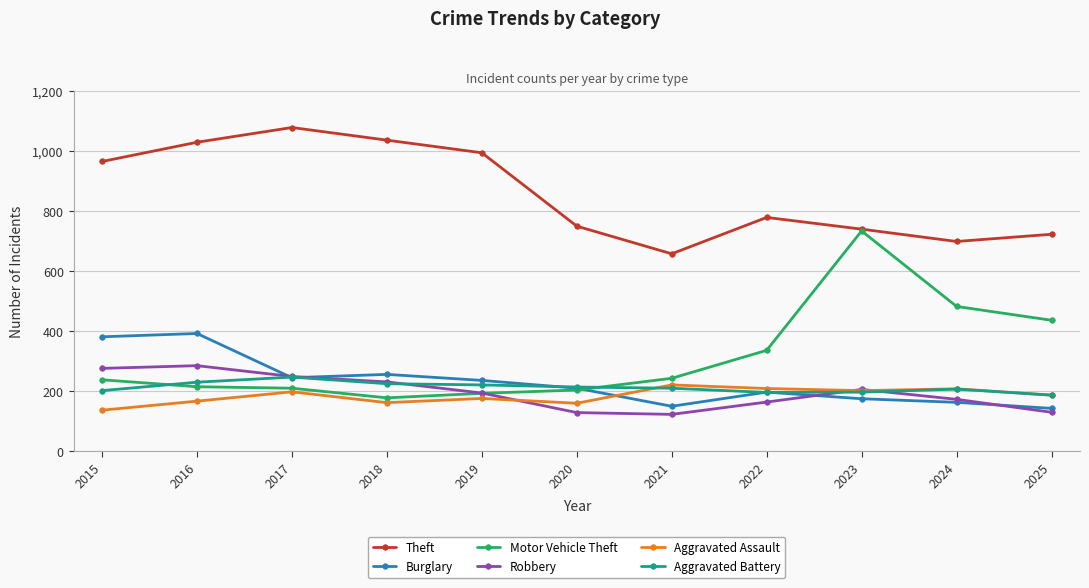

True or false: Burglary has a value of 362 at 2017.

False